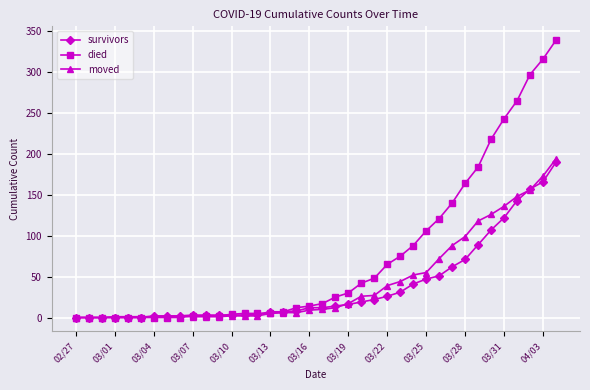

What is the difference between the maximum and minimum values in the survivors series?

190